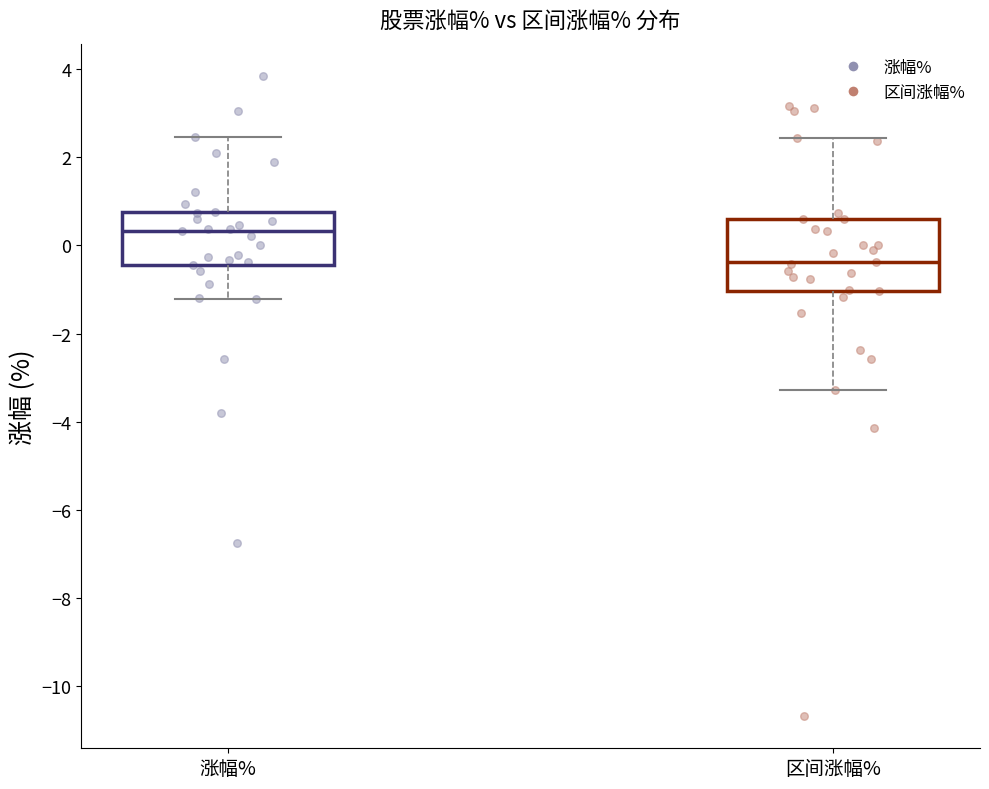

Which box is the tallest, from its lower edge to its upper edge?

区间涨幅%